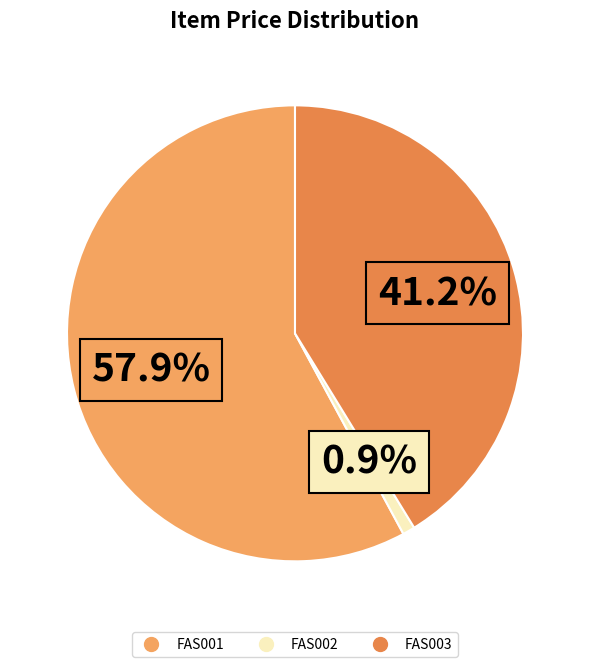

Count the number of slices in the pie.

3